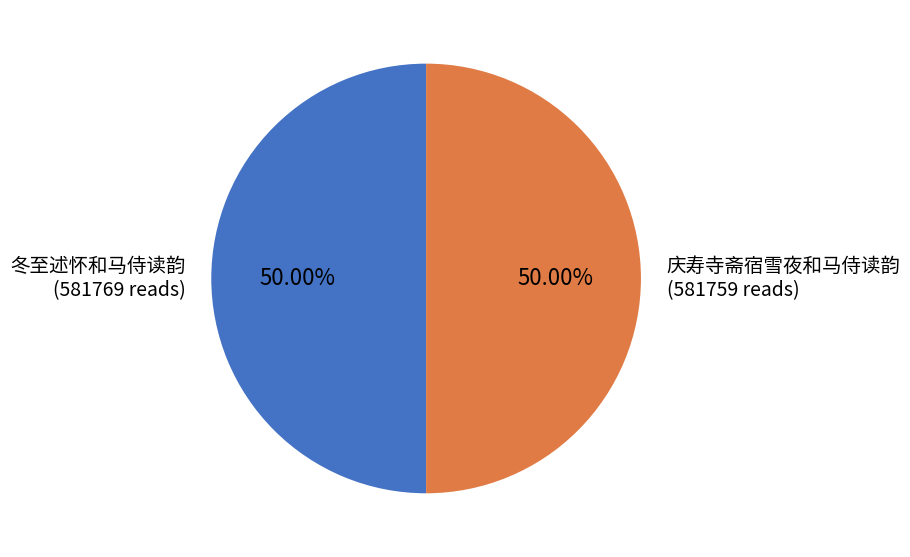

What portion of the pie excludes 冬至述怀和马侍读韵?

50.0%